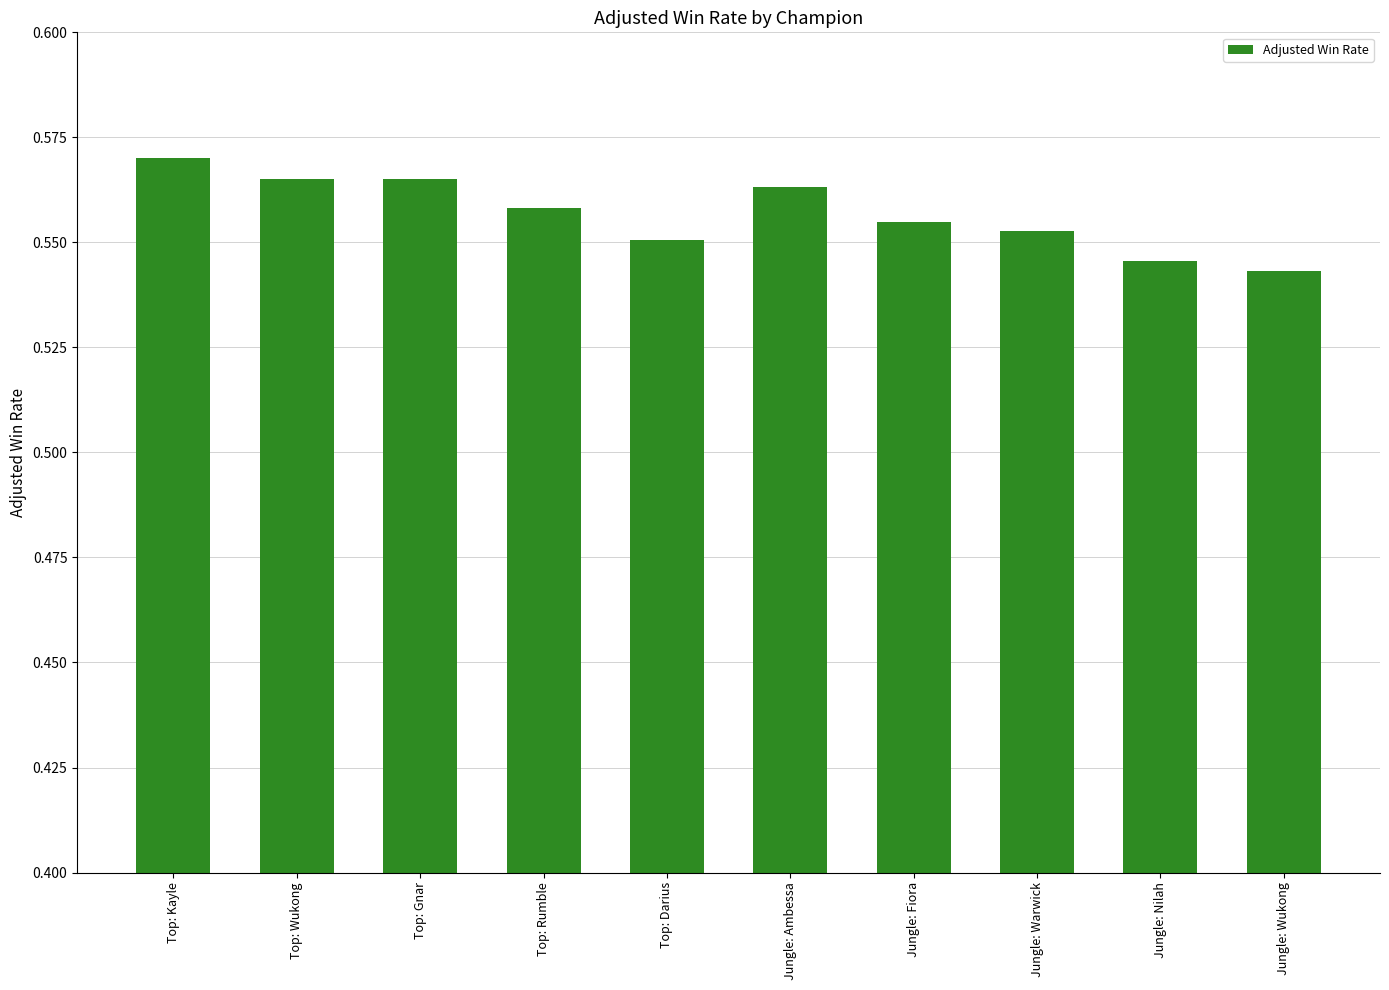

What is the label of the 4th bar from the right?

Jungle: Fiora